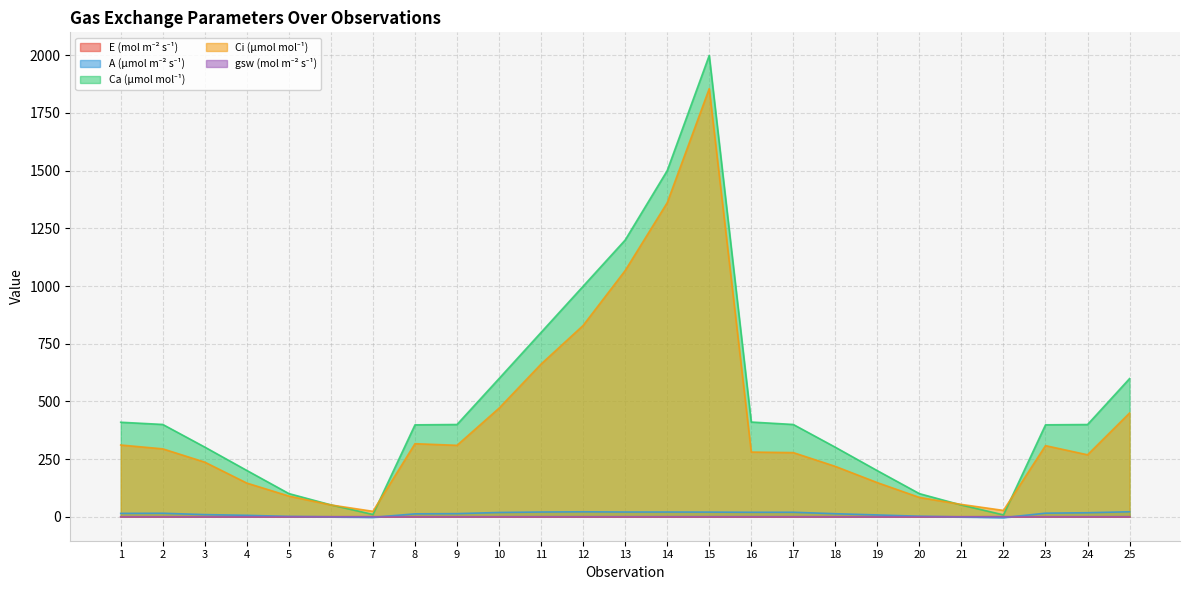

Where is Ci (µmol mol⁻¹) nearest to the value 939?

12